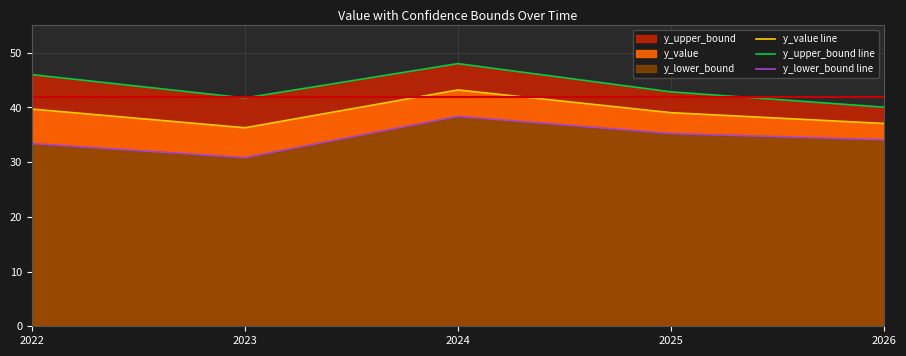

What is the approximate value of y_lower_bound line at 2026?

34.1